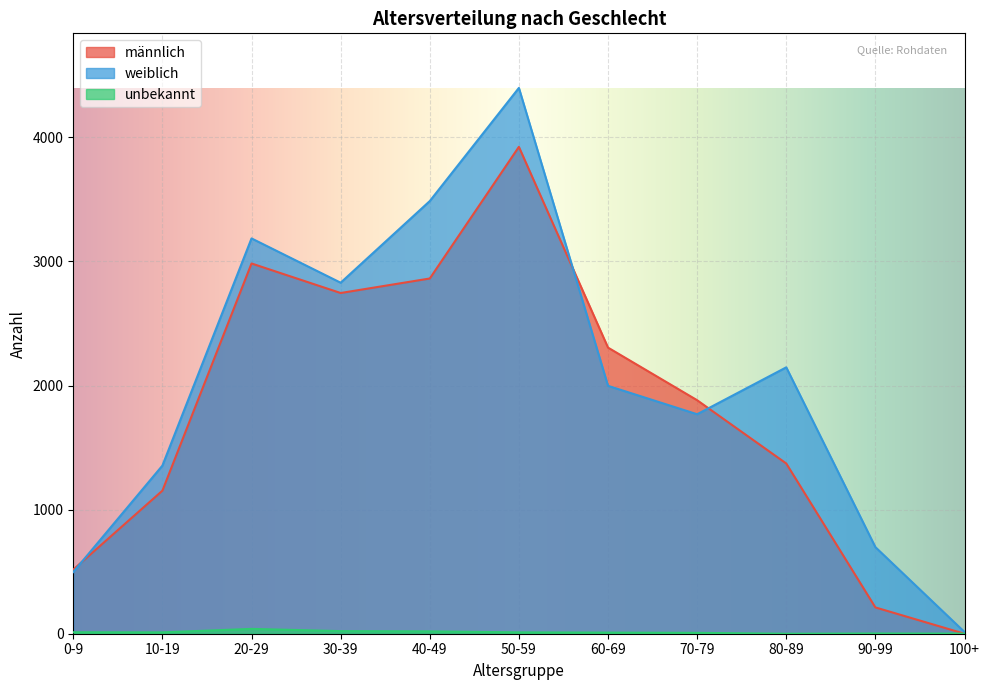

What position from the right is 20-29?

9